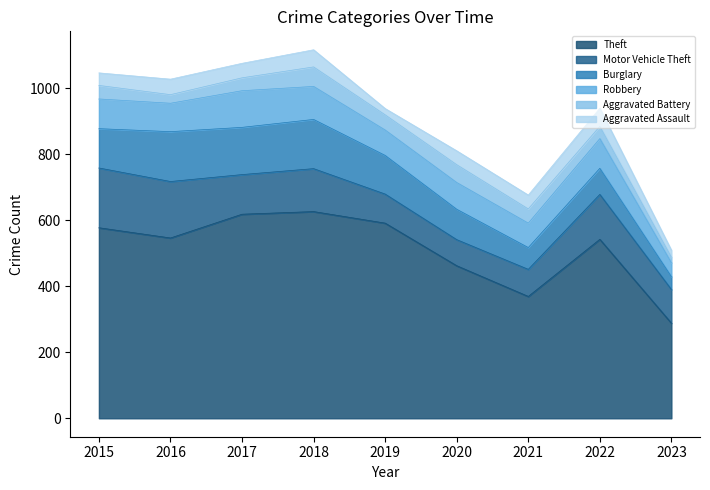

At how many categories does at least one series exceed 554?

4